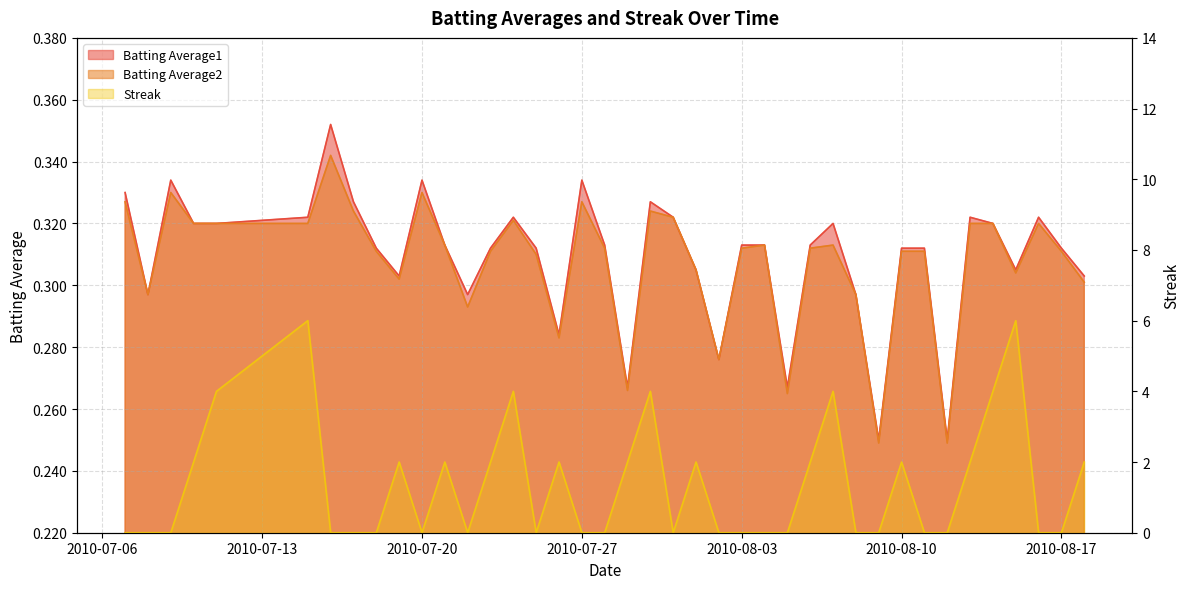

In Batting Average2, how many points are lower than both neighbors (excluding endpoints)?

10